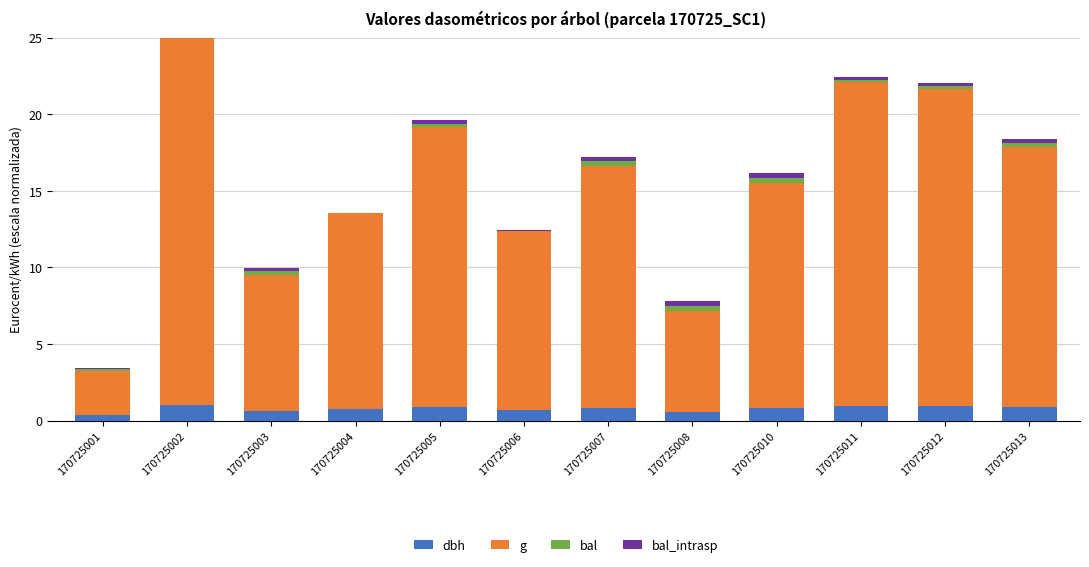

What is the approximate value of bal at 170725001?

0.1